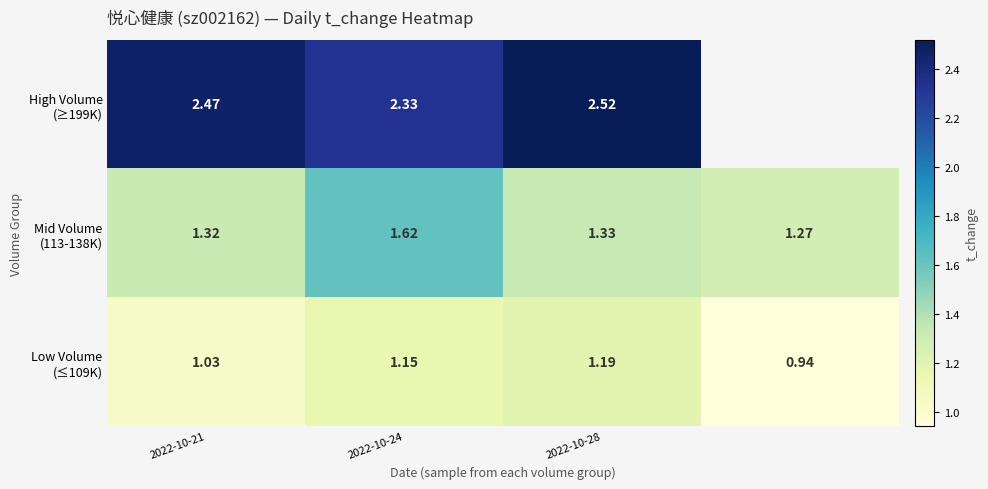

How many data points does each series have?

4